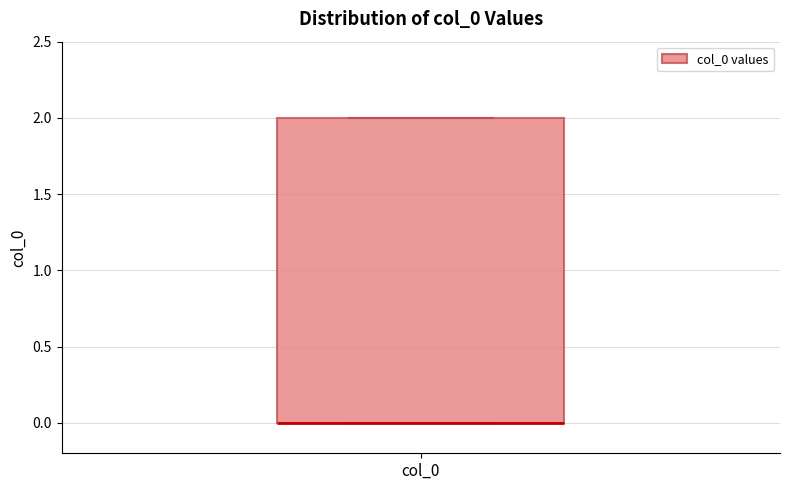

Read this box plot against the y-axis: the position of the median line, the range covered by the box, and the ends of both whiskers. The values are not printed on the chart, so give them approximately, as read against the axis.

median 0 (drawn on the box's lower edge), box 0 to 2, whiskers 0 to 2